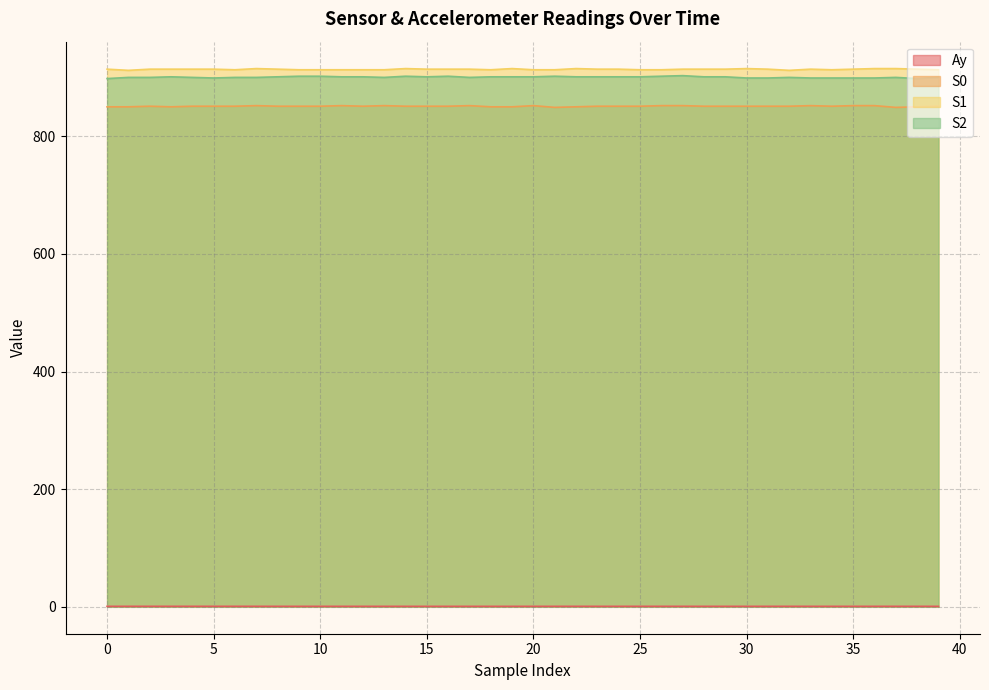

How many categories are shown in the chart?

40